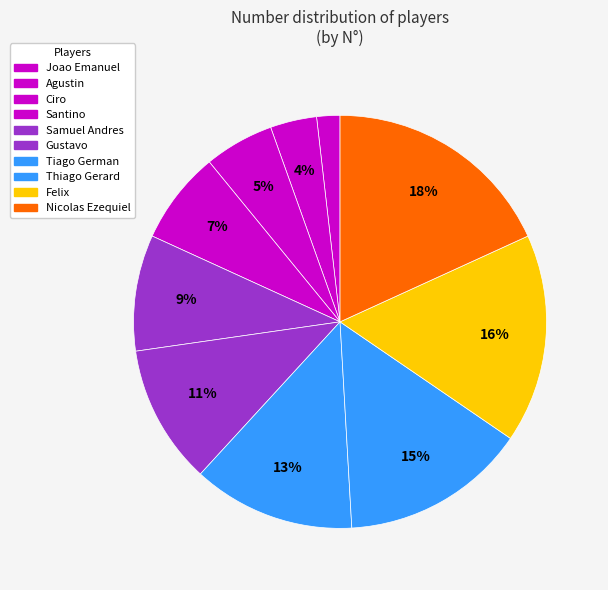

Is Thiago Gerard the majority of the pie?

No